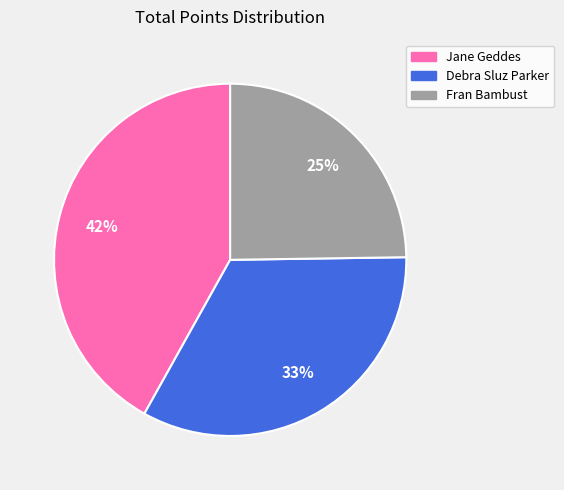

Is the sum of Debra Sluz Parker and Jane Geddes greater than half?

Yes